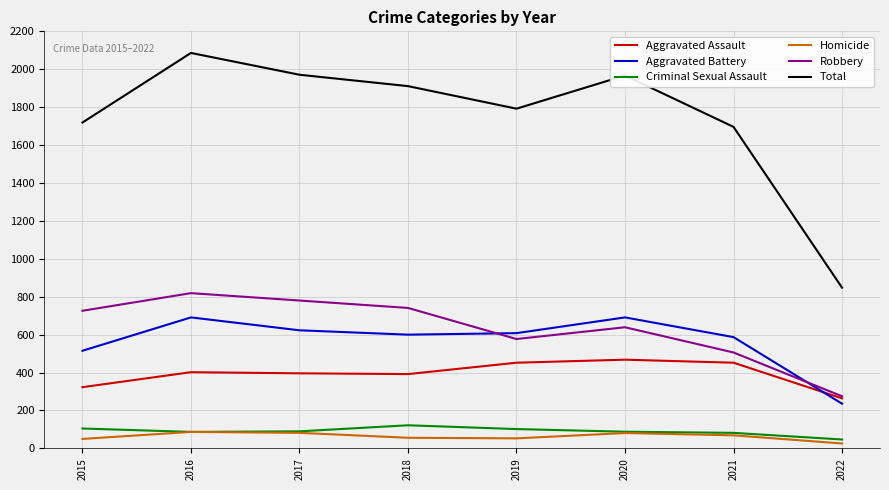

At 2018, list the series in order from smallest to largest.

Homicide, Criminal Sexual Assault, Aggravated Assault, Aggravated Battery, Robbery, Total